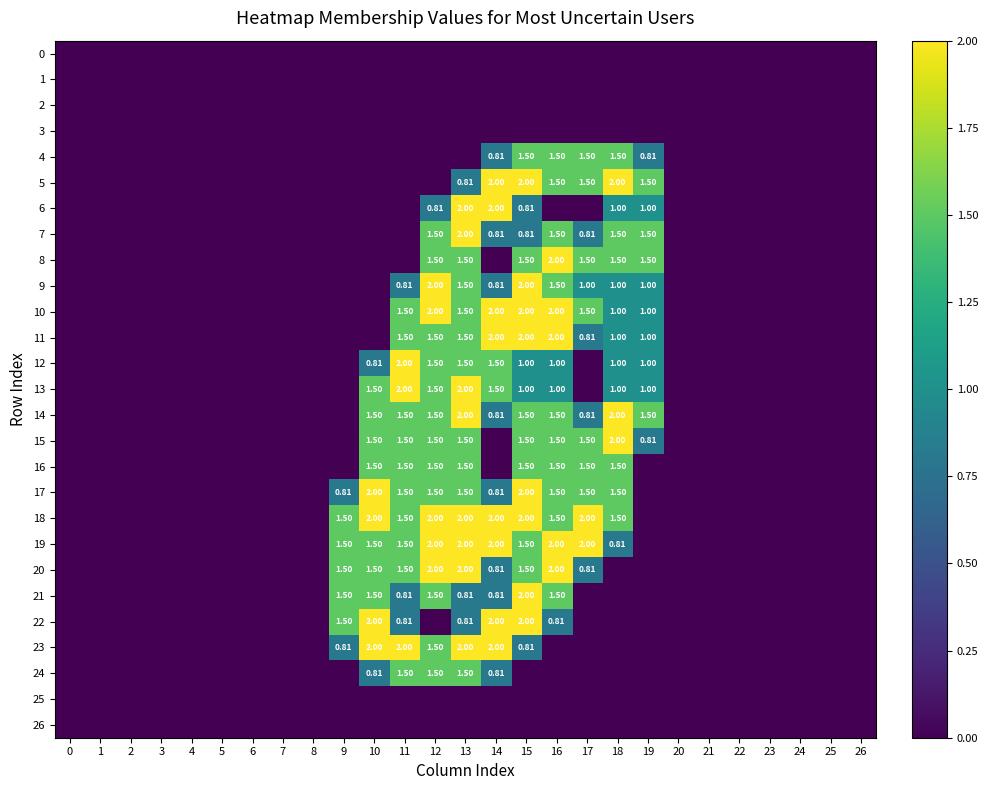

At which category is the sum across all series the highest?

13